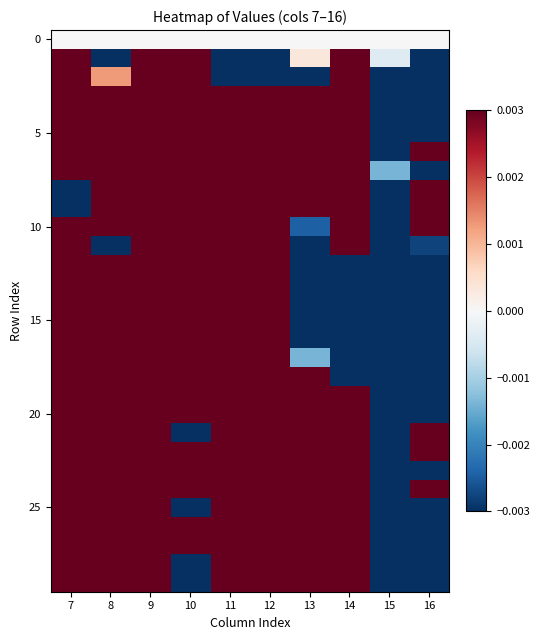

Which has a higher value, 16 or 8?

16